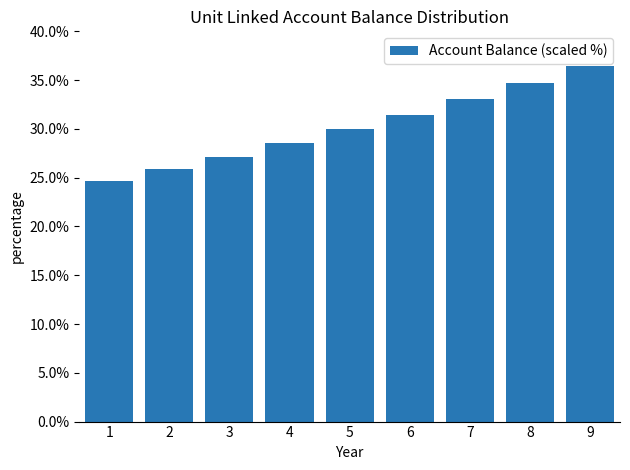

Rank the categories by value from lowest to highest.

1, 2, 3, 4, 5, 6, 7, 8, 9